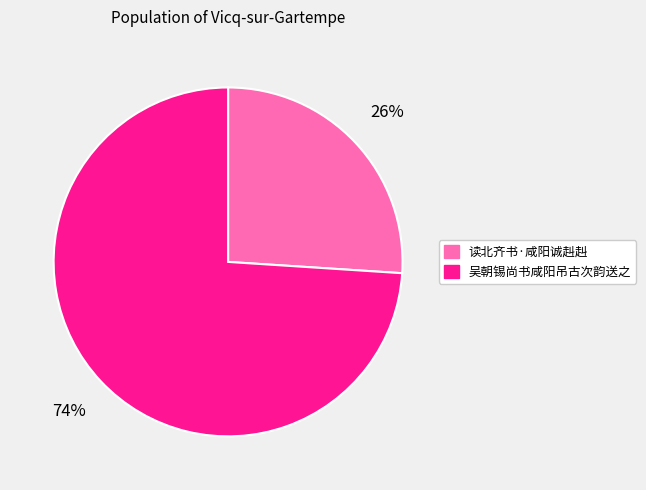

To the nearest percent, what percentage of the pie is 吴朝锡尚书咸阳吊古次韵送之?

74%